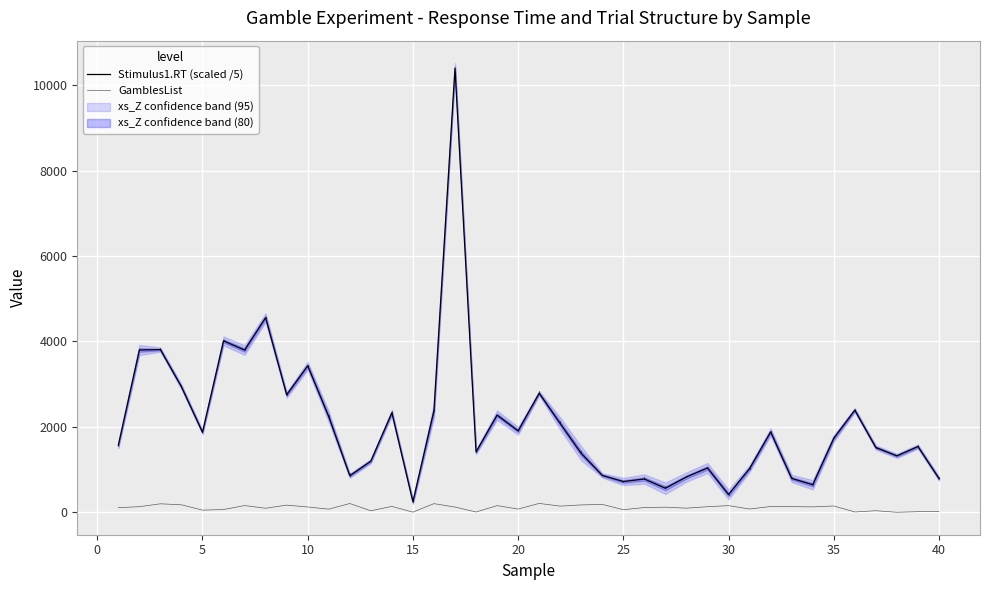

At 10, list the series in order from smallest to largest.

GamblesList, Stimulus1.RT (scaled /5)